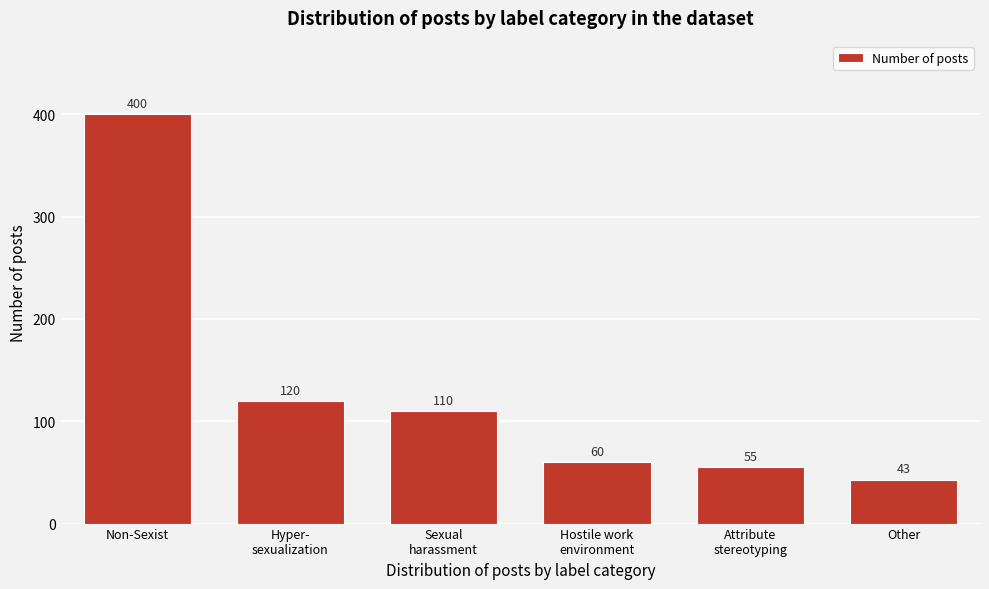

Reading left to right, extract all data points from this chart.

400	120	110	60	55	43